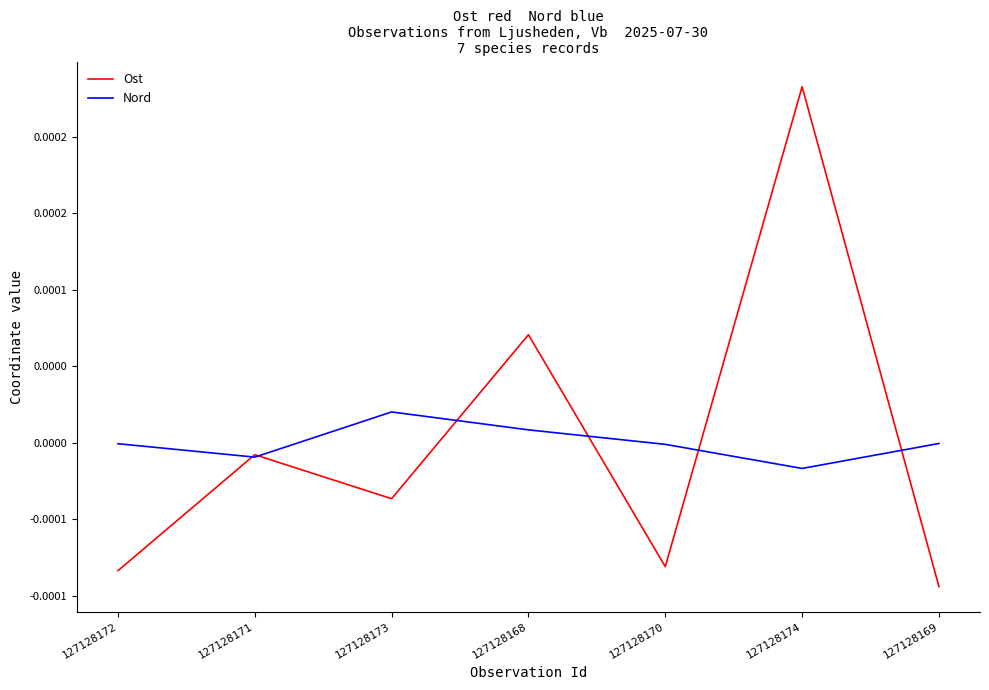

Rank the categories by Ost value from highest to lowest.

127128174, 127128168, 127128171, 127128173, 127128170, 127128172, 127128169